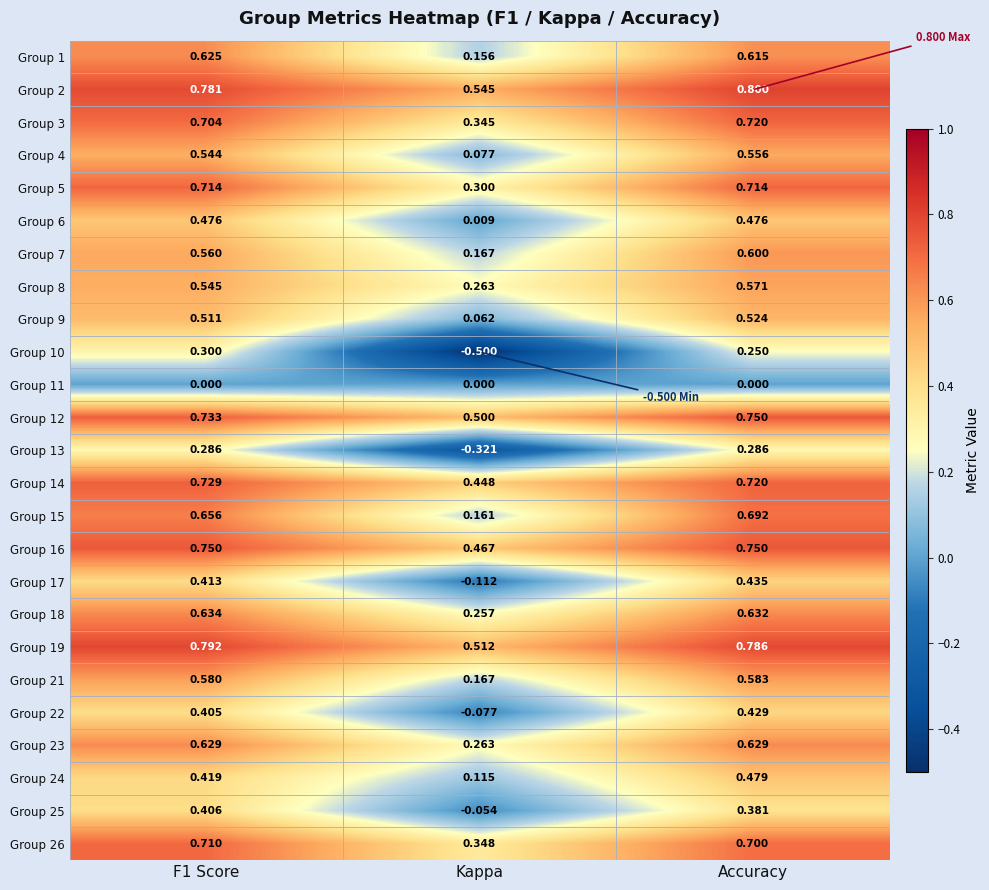

Which label corresponds to the largest value in the chart?

Accuracy